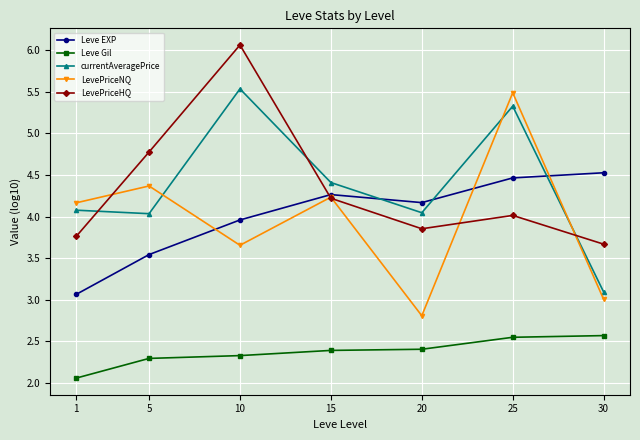

How many interior local peaks does the LevePriceHQ series have?

2